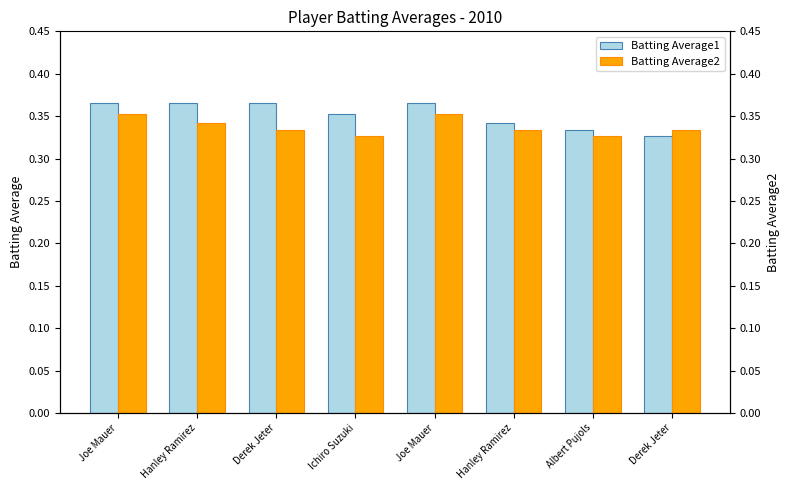

What is the label of the 3rd bar from the right?

Hanley Ramirez